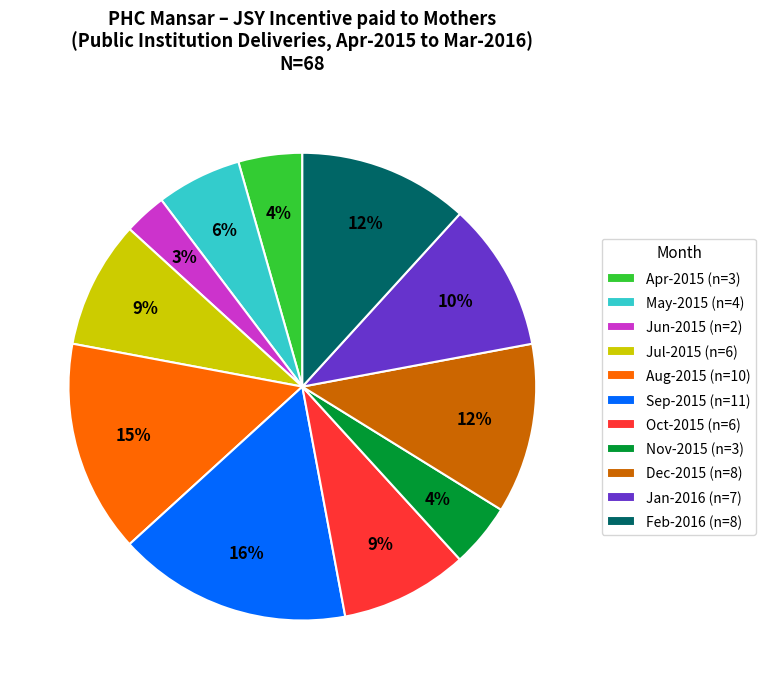

Does any single category account for the majority?

No